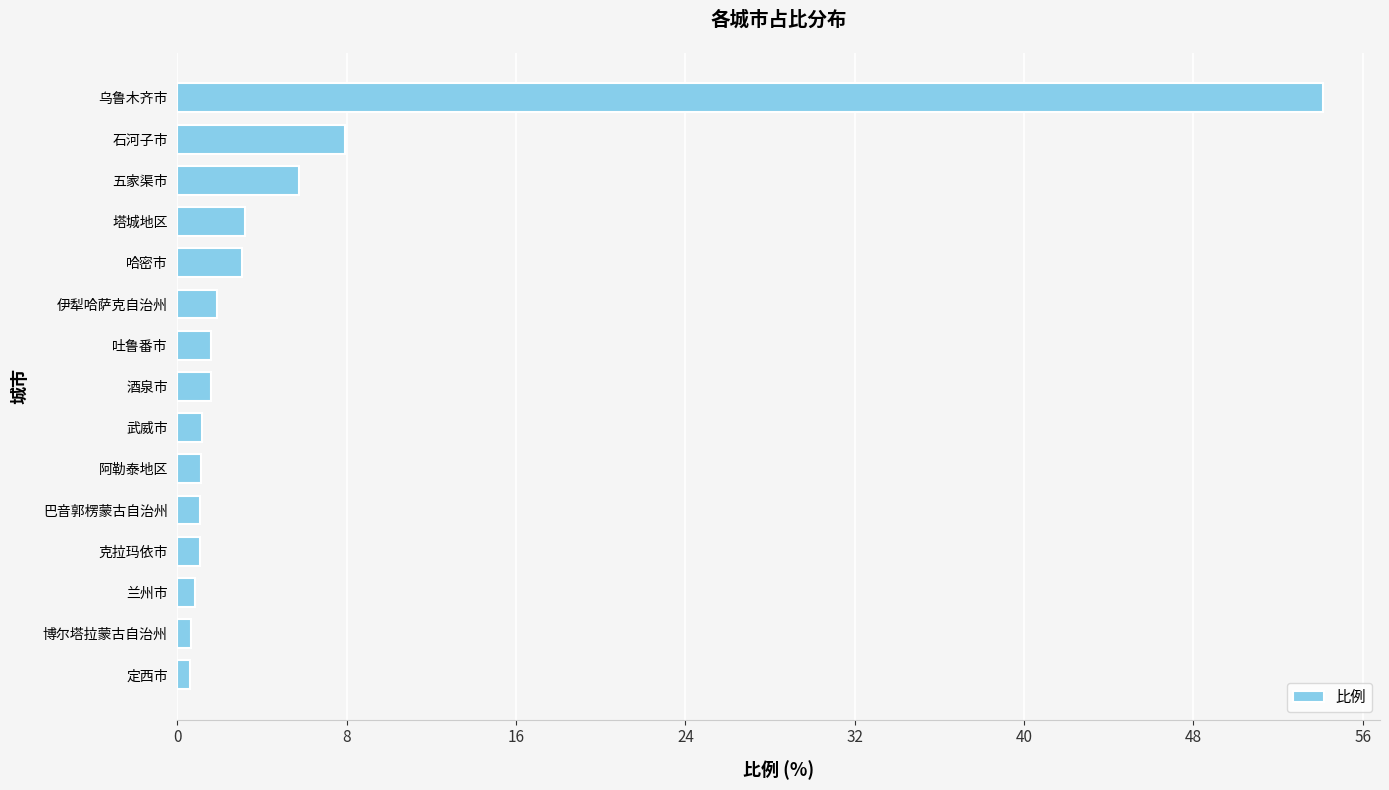

Read the value at 吐鲁番市.

1.6